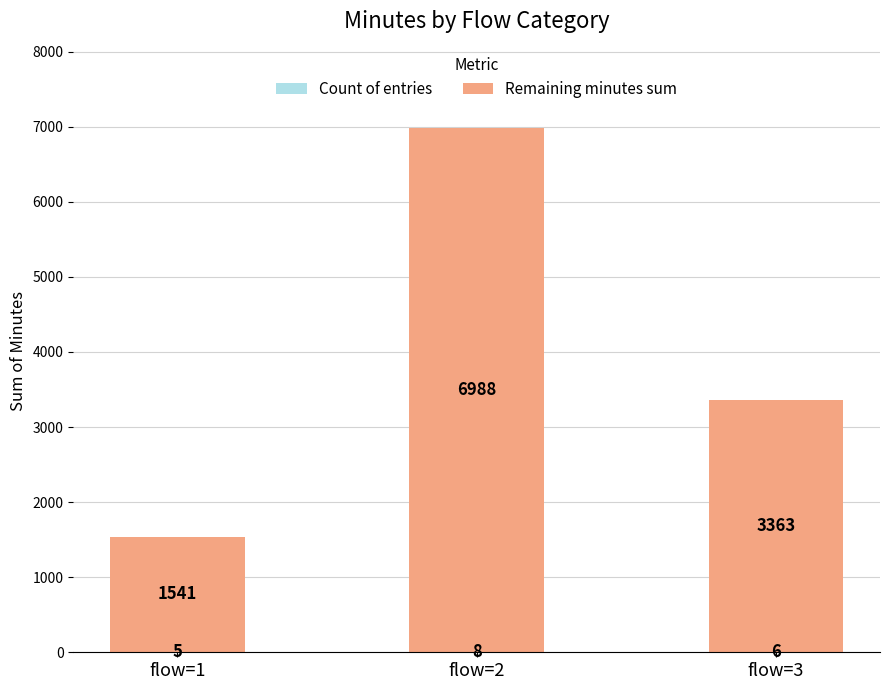

At which category is the sum across all series the highest?

flow=2